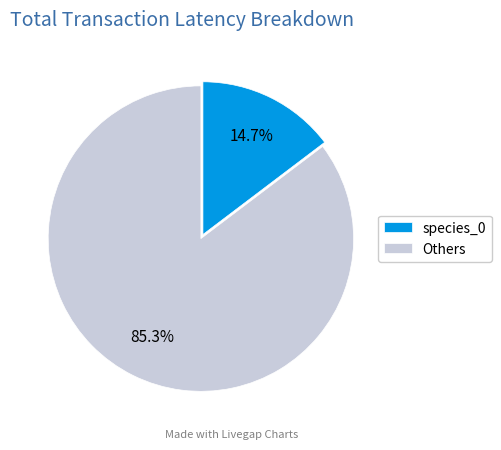

What is the smallest slice in the pie chart?

species_0